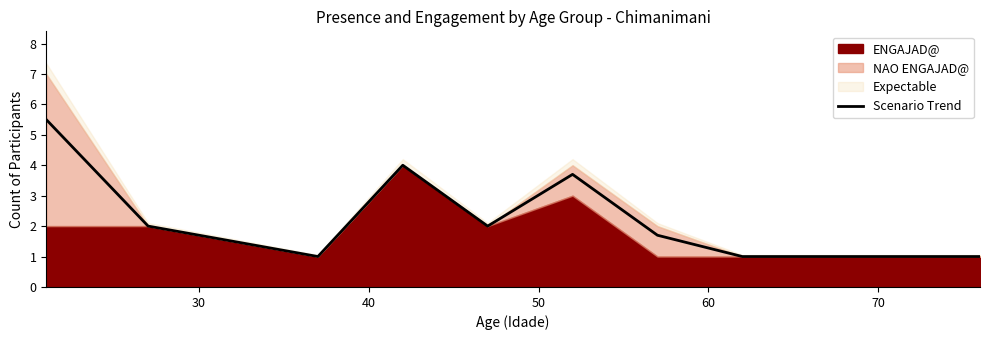

What is the highest value of the Scenario Trend series?

5.5